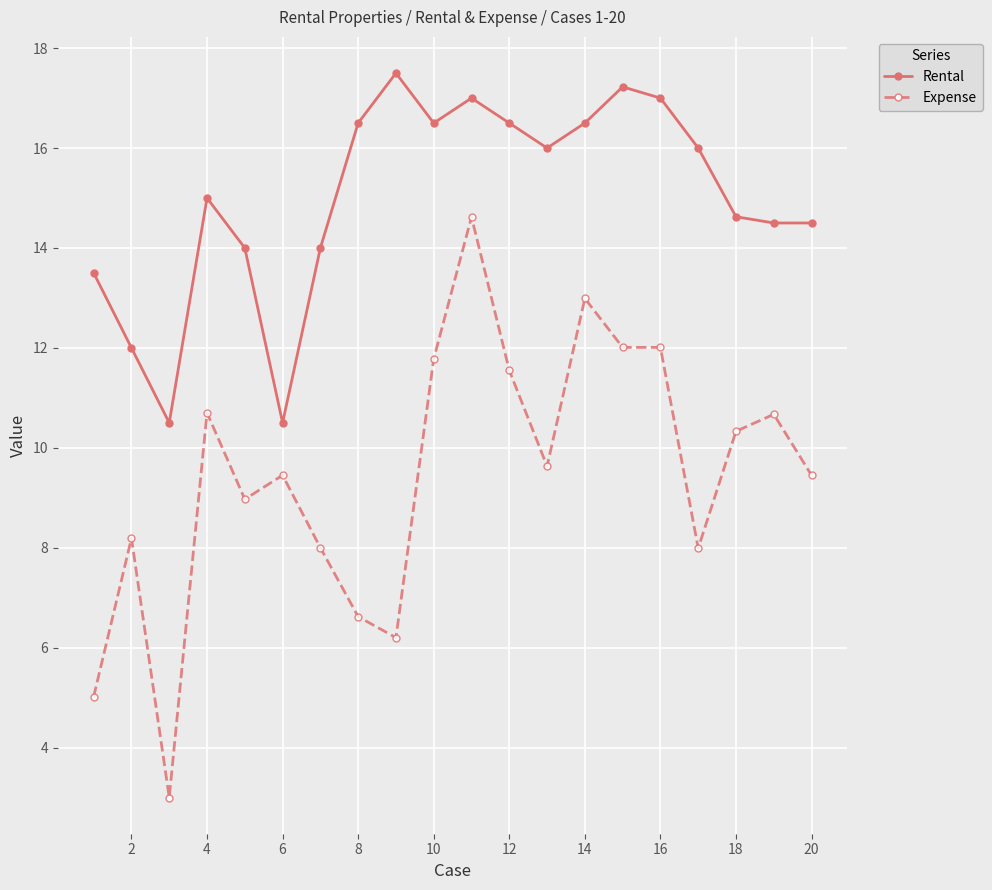

True or false: Expense and Rental cross at least once.

False